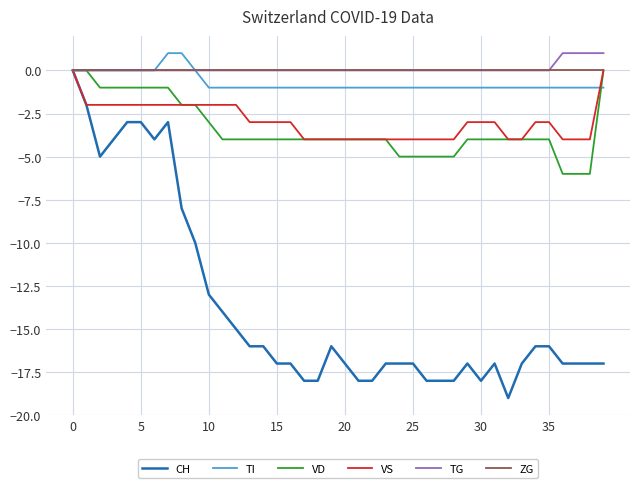

What is the lowest value of the VD series?

-6